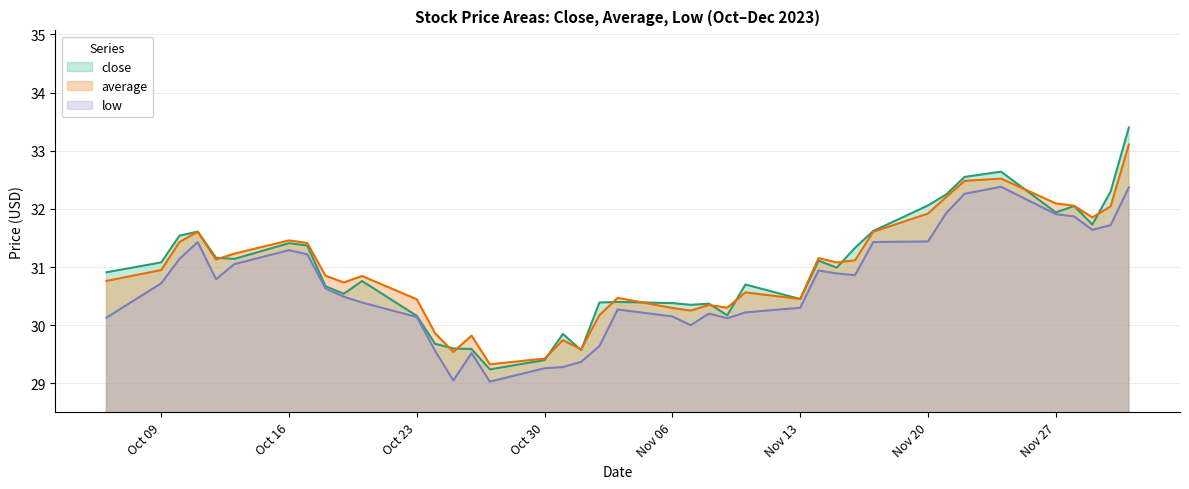

Does the chart have visible grid lines?

Yes